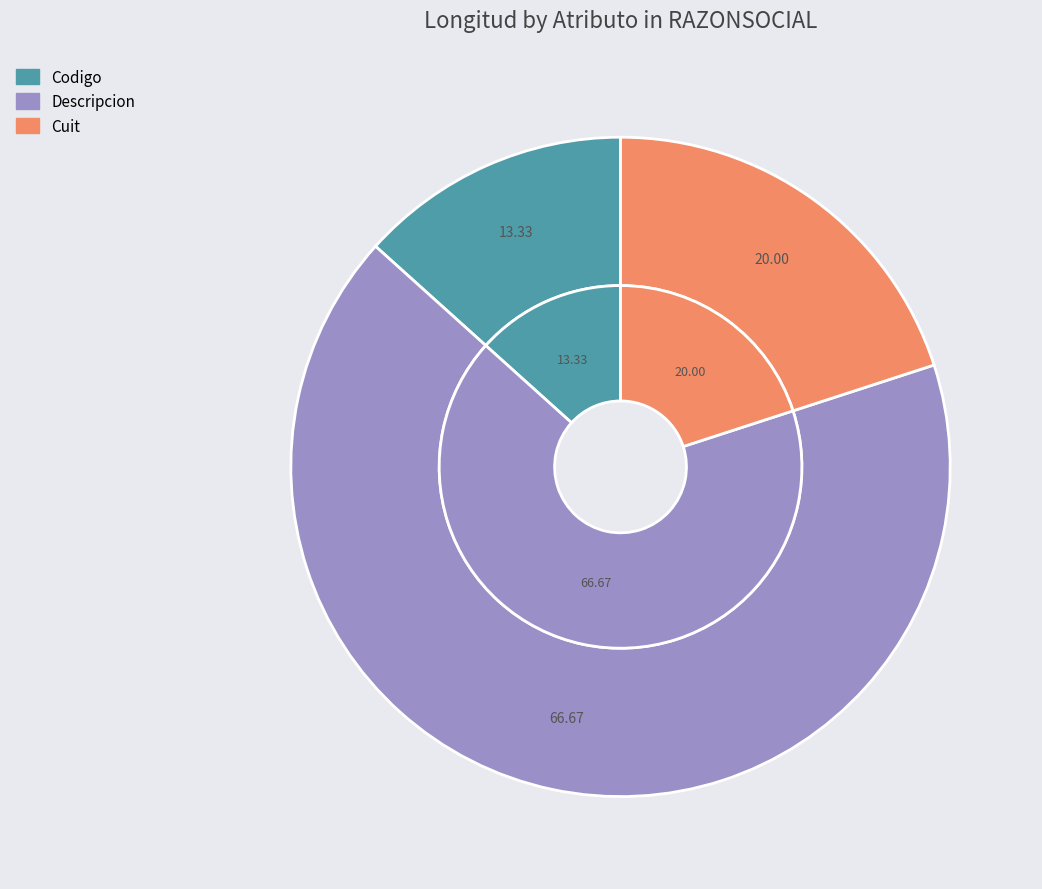

Is it true that Observacion is 0% of the pie?

True